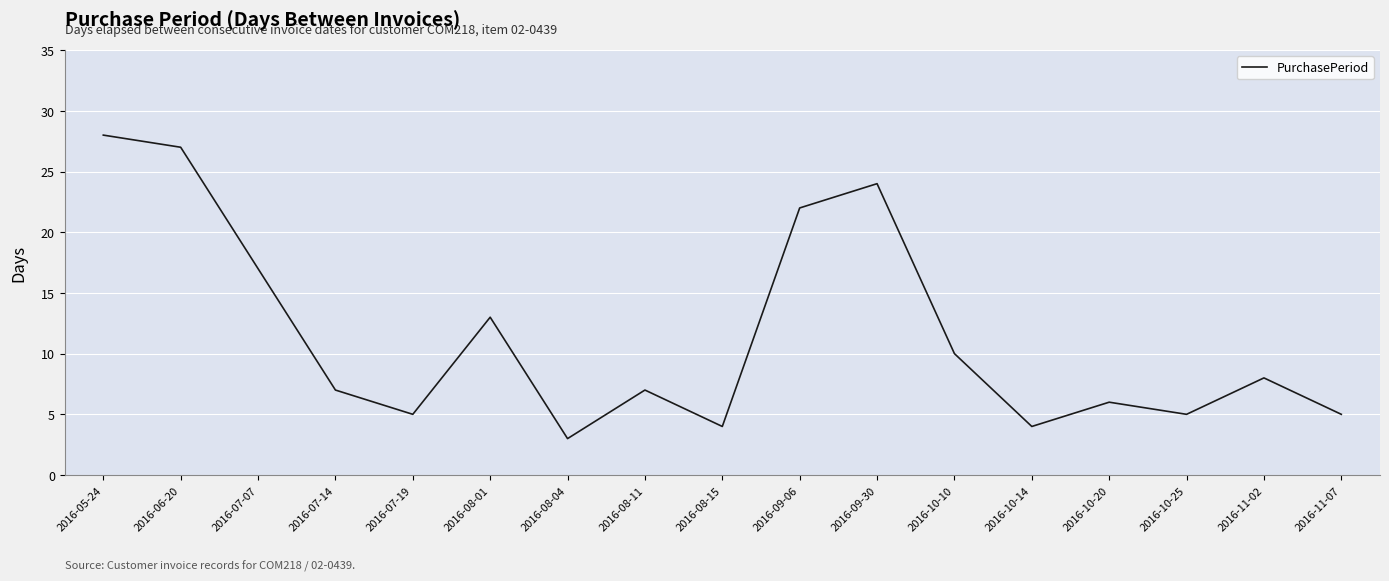

What is the greatest value displayed?

28